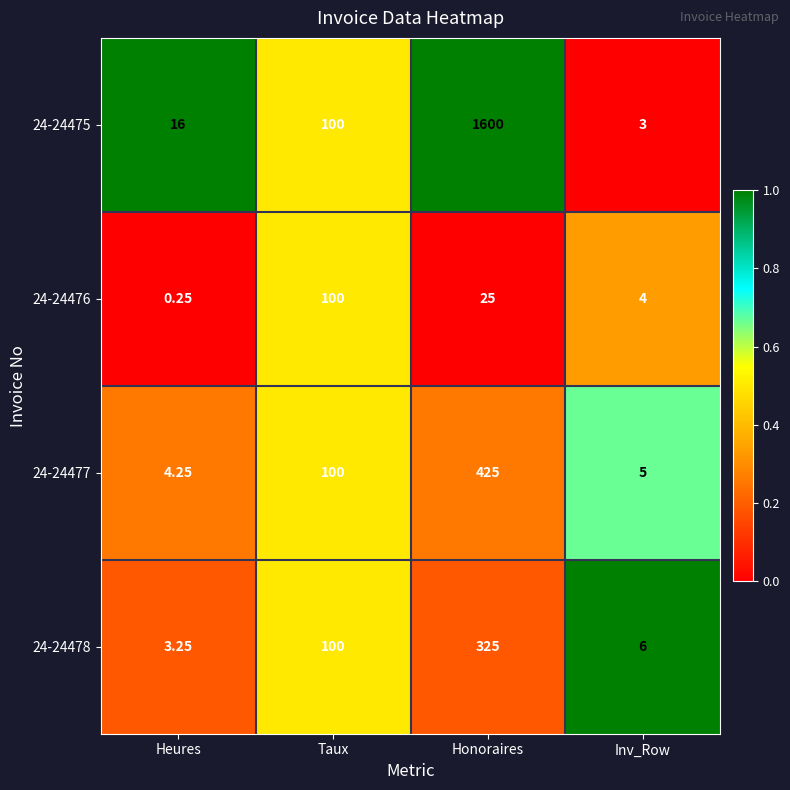

Where is 24-24478 nearest to the value 164?

Taux